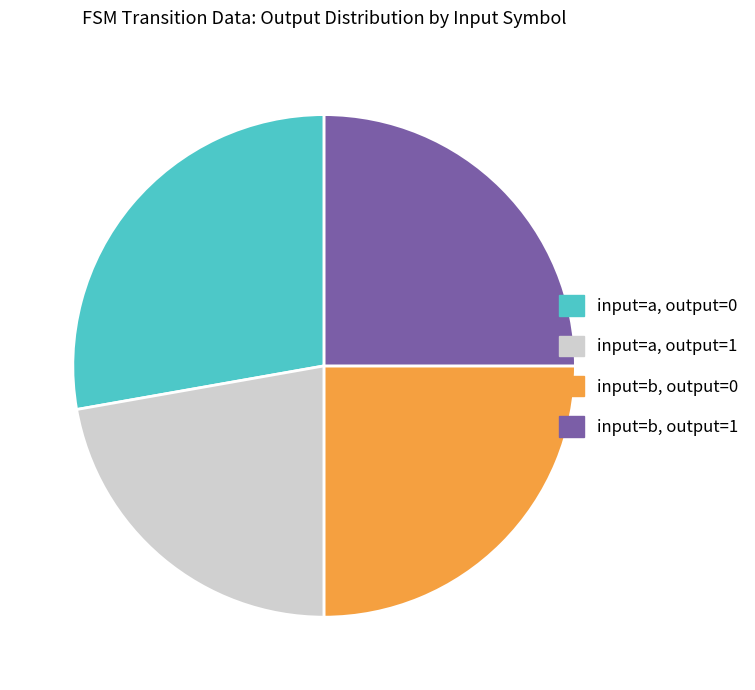

Is there a majority slice in this chart?

No